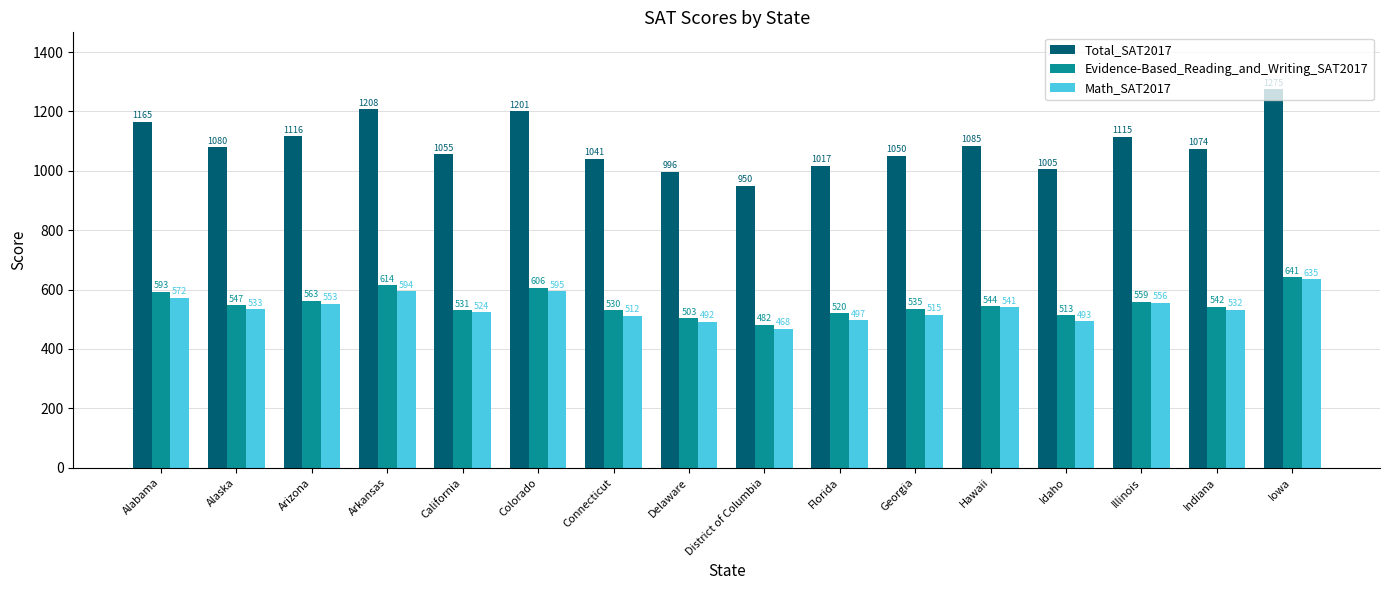

Which series changed the most between Alabama and Arkansas?

Total_SAT2017